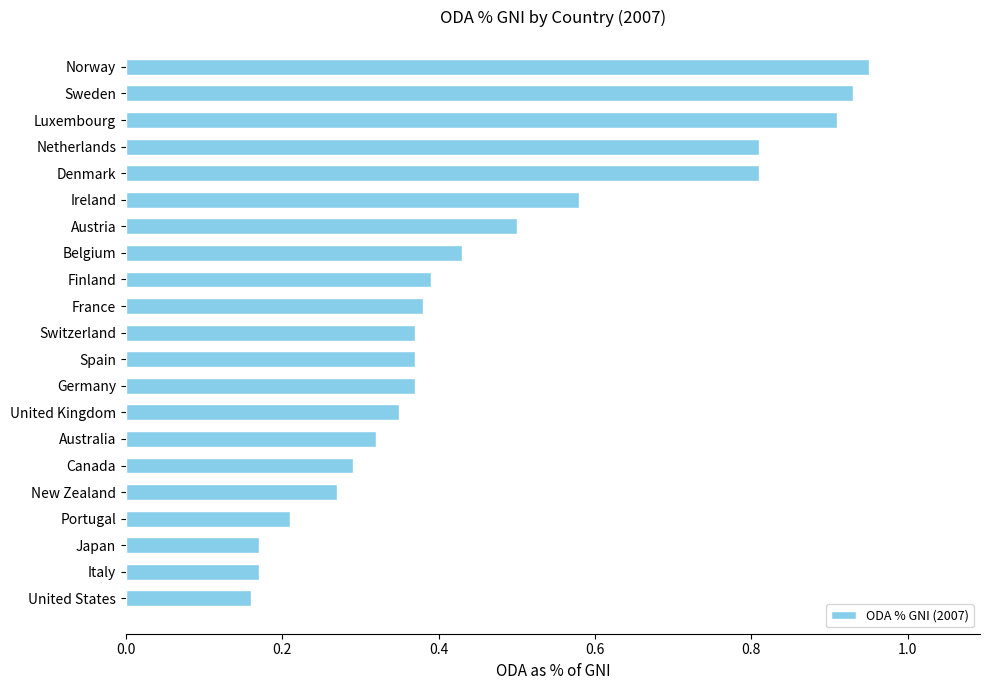

What is the change in value from Sweden to Australia?

-0.6